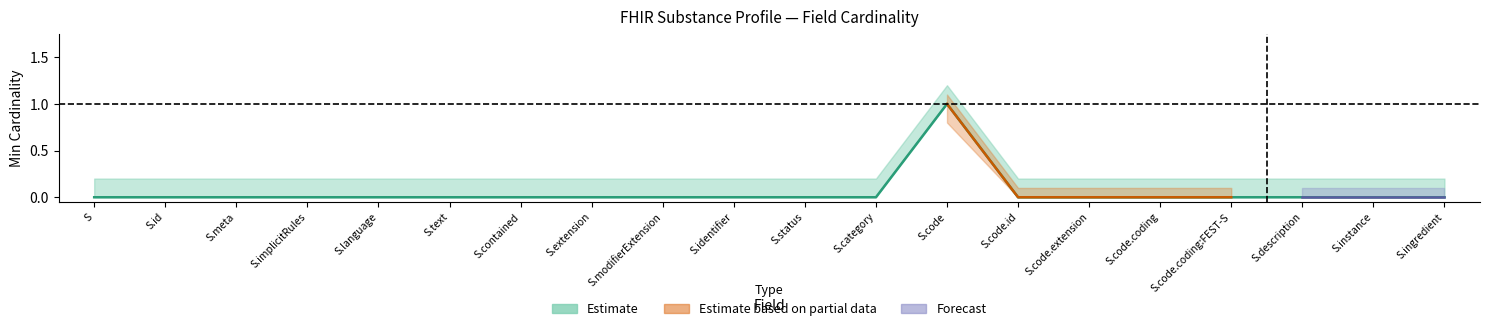

How many positive values does the Base Min series have?

1